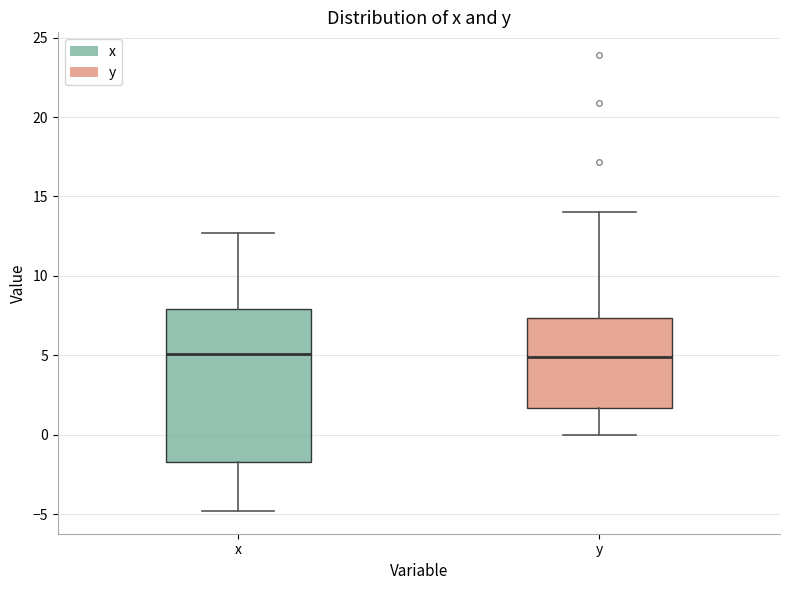

Reading left to right, transcribe this box plot: for each box, give where its median line is, the range the box spans, and where its two whiskers end, as read against the y-axis. The values are not printed on the chart, so give them approximately, as read against the axis.

x: median 5.0, box -1.5 to 8.0, whiskers -5.0 to 12.5
y: median 5.0, box 1.5 to 7.5, whiskers 0.0 to 14.0